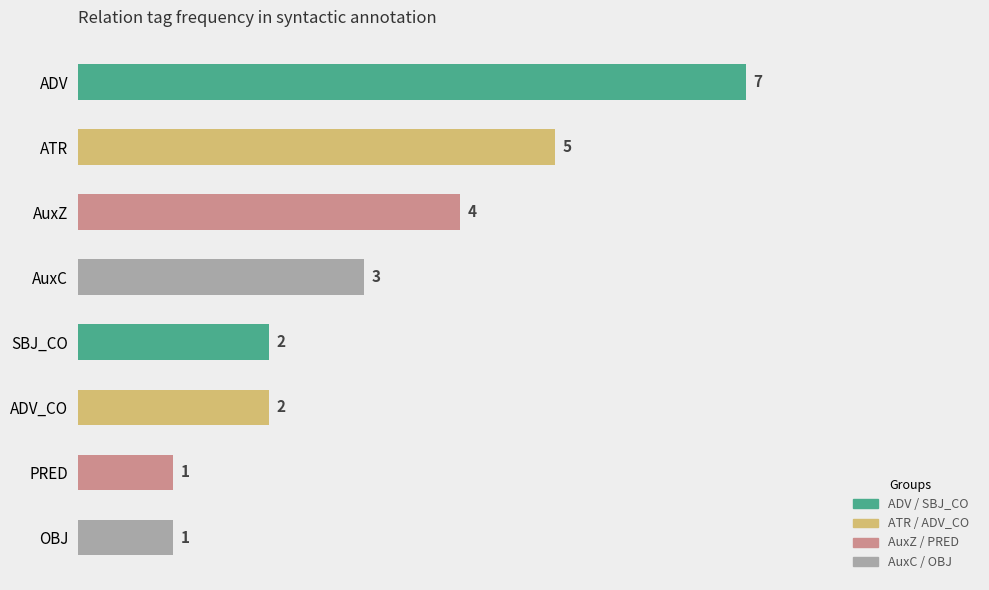

Where is the data nearest to the value 4?

AuxZ